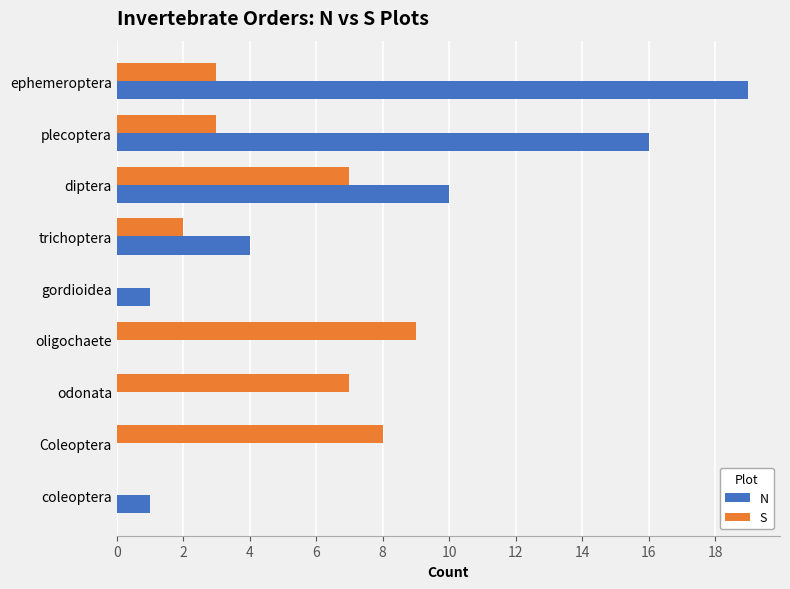

How many data points does each series have?

9